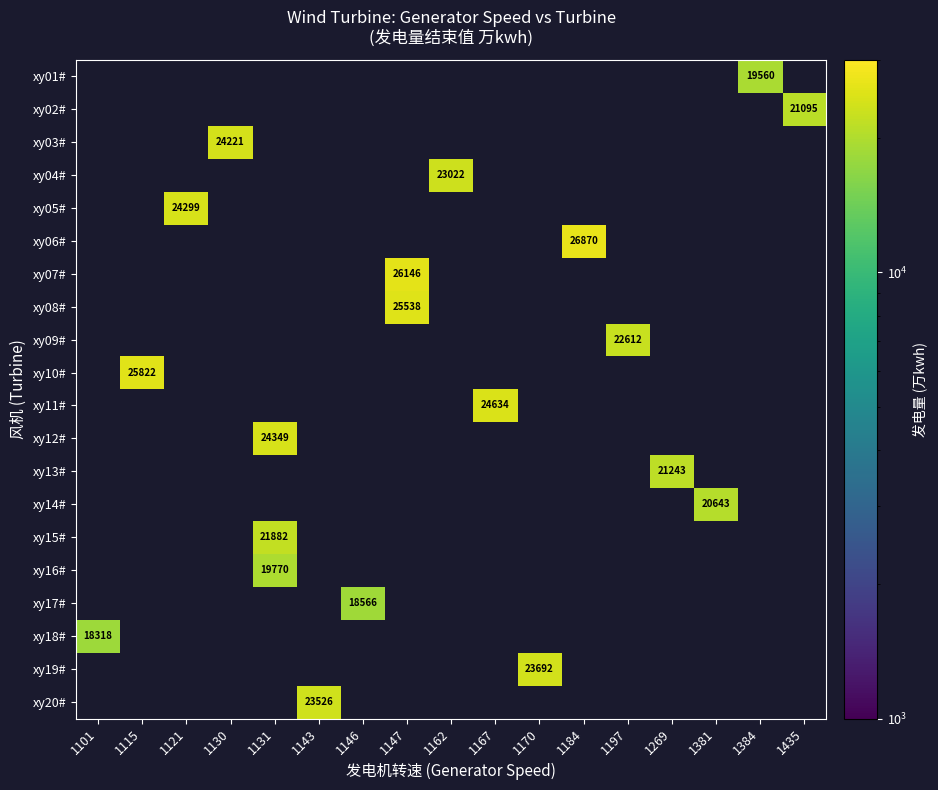

List the labels in order of xy08# value, smallest first.

1101, 1115, 1121, 1130, 1131, 1143, 1146, 1162, 1167, 1170, 1184, 1197, 1269, 1381, 1384, 1435, 1147